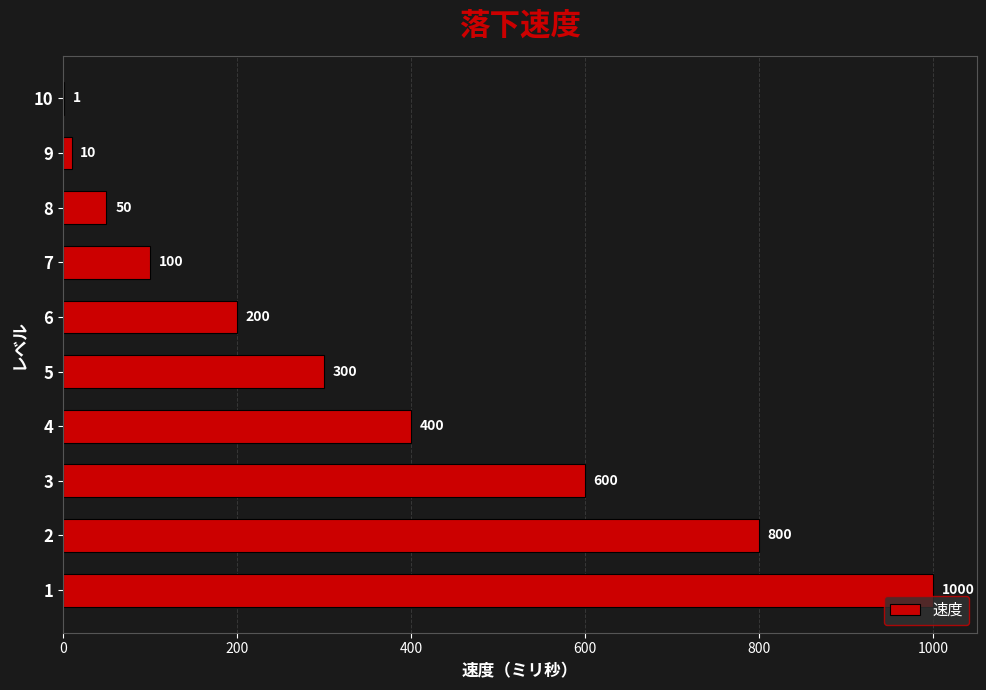

What is the sum of all values?

3461